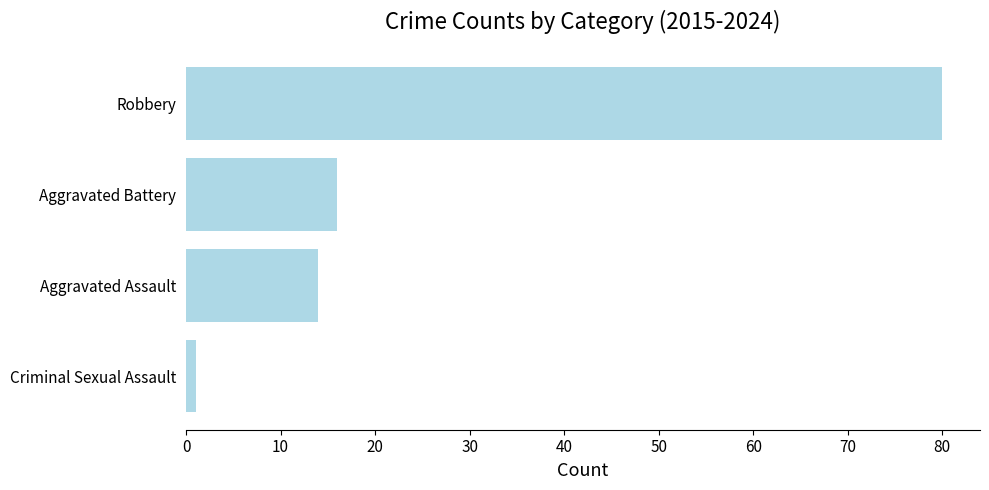

What is the greatest value displayed?

80